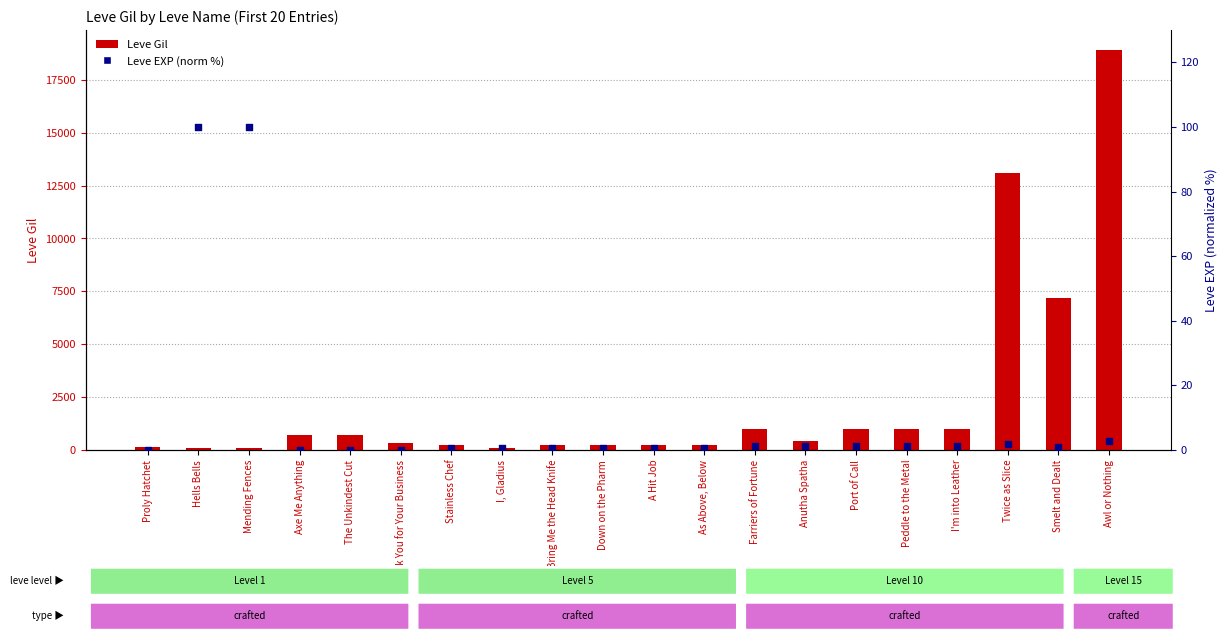

What is the total value across all series at Twice as Slice?

13091.9